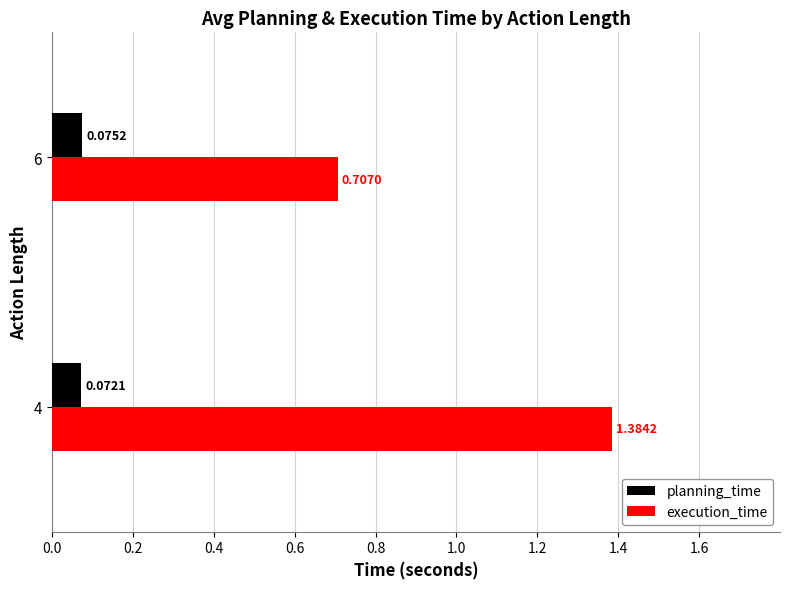

What is the total value across all series at 4?

1.5